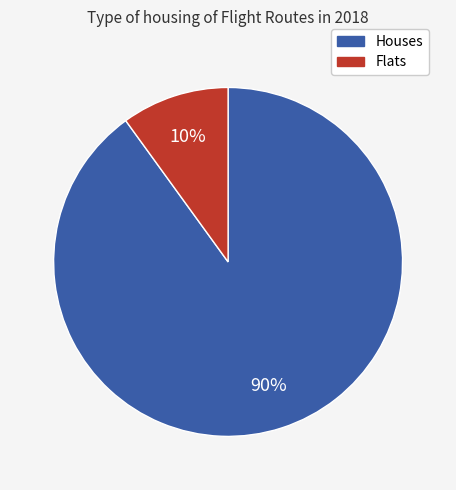

Count the number of slices in the pie.

2